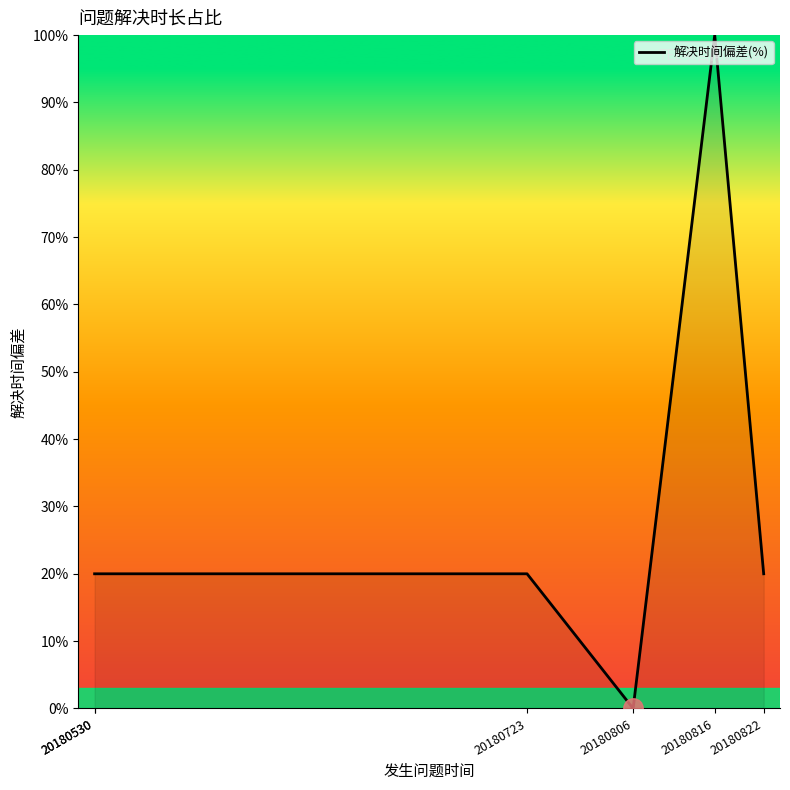

What is the difference between the second highest and minimum values?

20